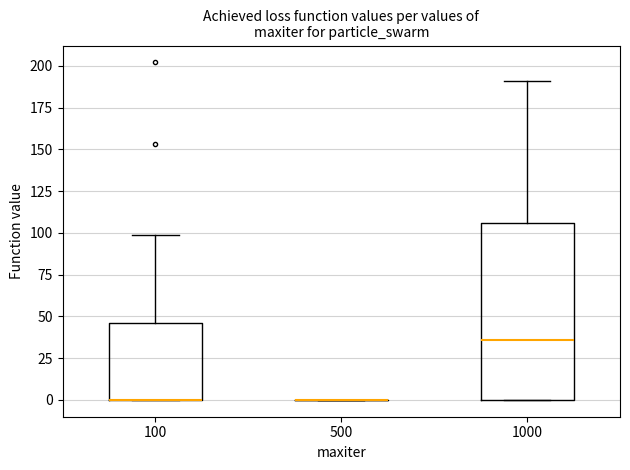

Reading left to right, read every box against the y-axis: the position of its median line, the range the box covers, and the ends of its whiskers. The values are not printed on the chart, so give them approximately, as read against the axis.

100: median 0 (drawn on the box's lower edge), box 0 to 45, whiskers 0 to 100
500: box collapsed to a line at 0, whiskers 0 to 0
1000: median 35, box 0 to 105, whiskers 0 to 190